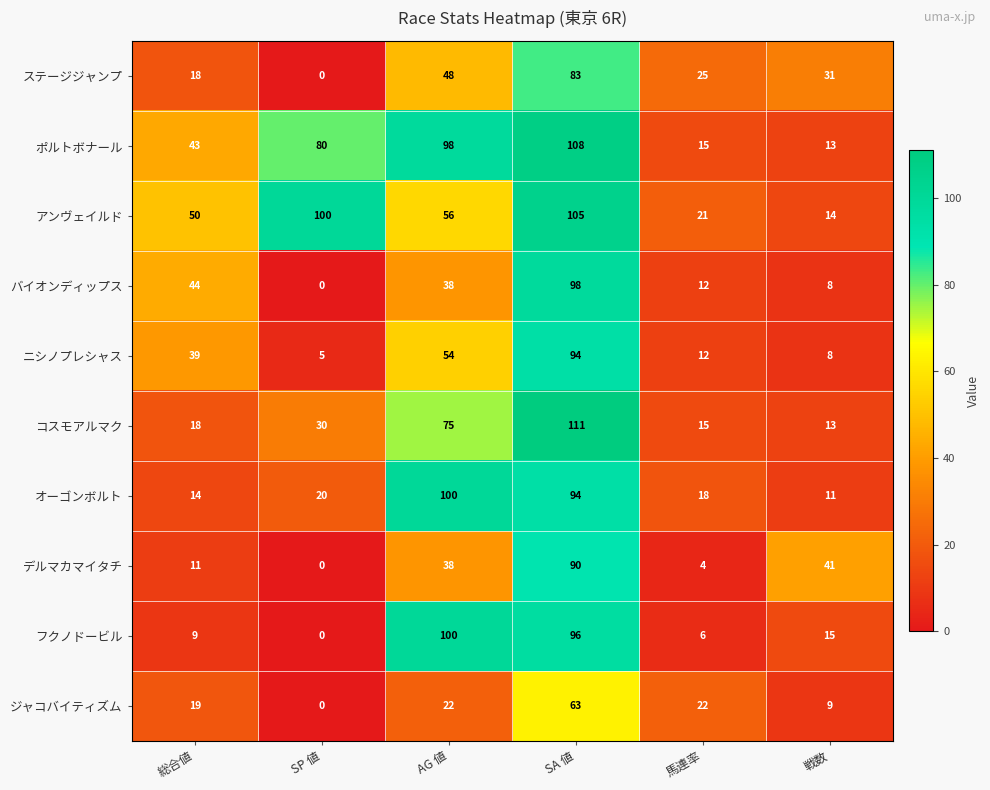

At which label is ニシノプレシャス closest to 49?

AG 値